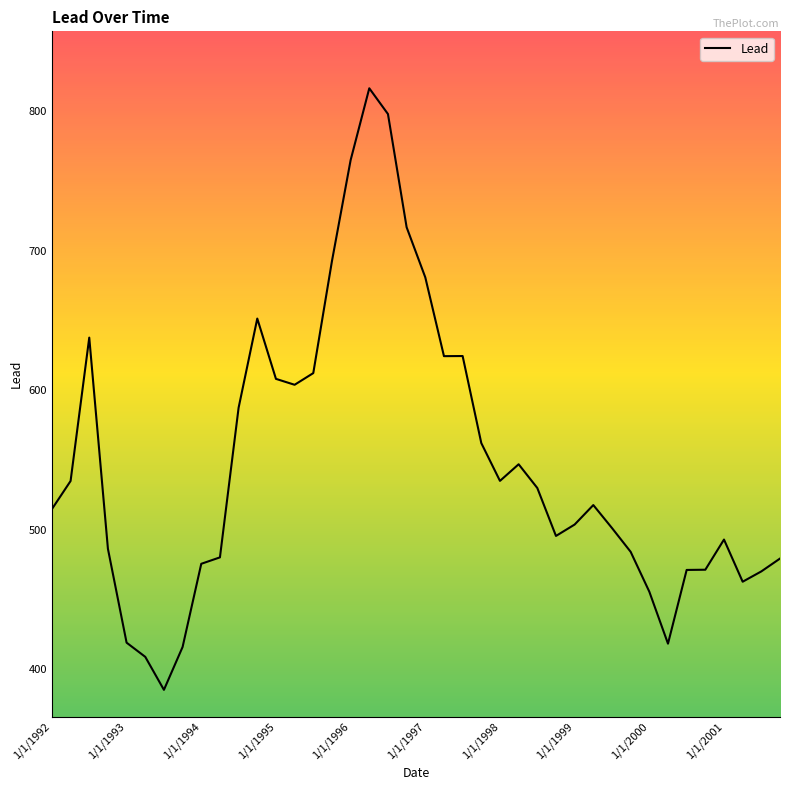

What is the difference between the maximum and minimum values?

431.2